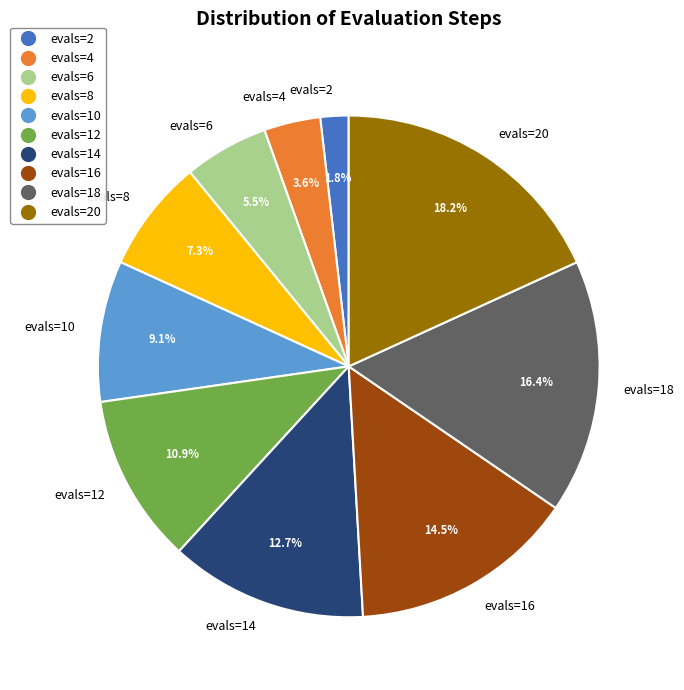

Rank the categories by value from highest to lowest.

evals=20, evals=18, evals=16, evals=14, evals=12, evals=10, evals=8, evals=6, evals=4, evals=2